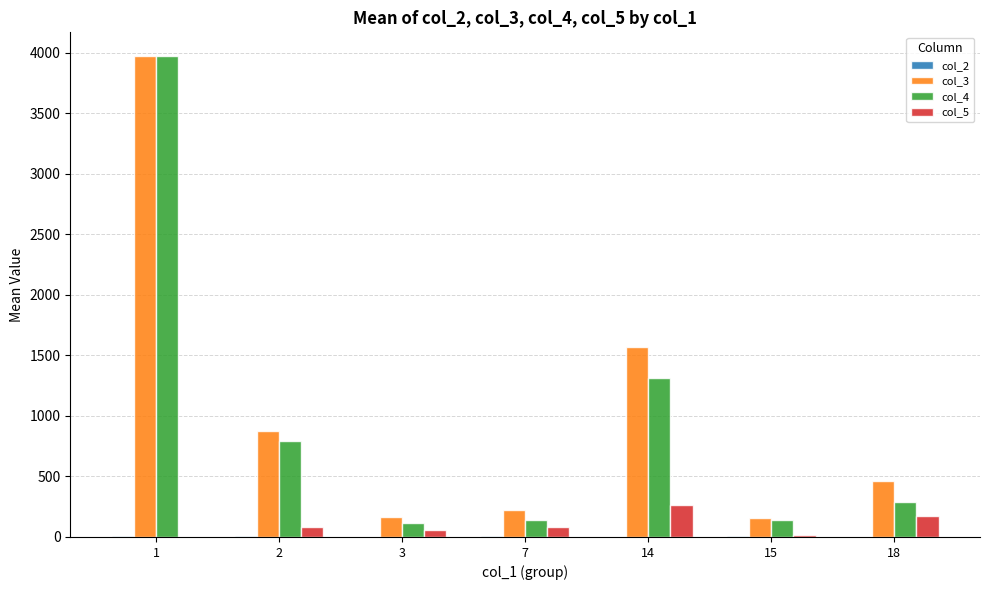

What is the maximum value shown in the chart?

3970.1